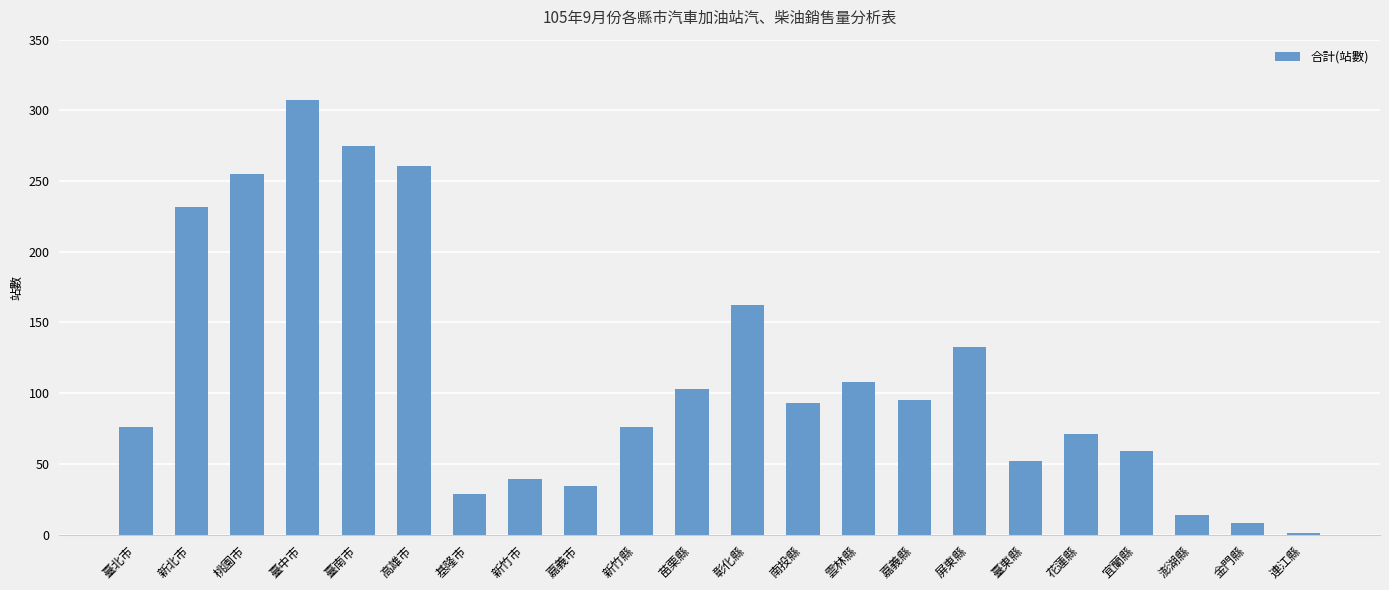

The value at 新竹市 is 39. True or false?

True